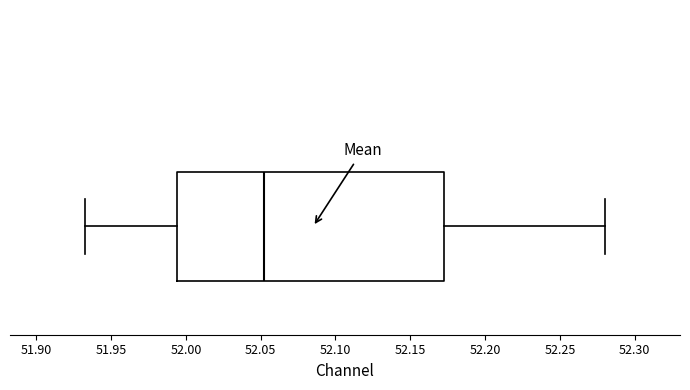

Where is the right edge of the box on the x-axis? The values are not printed on the chart, so give them approximately, as read against the axis.

52.170